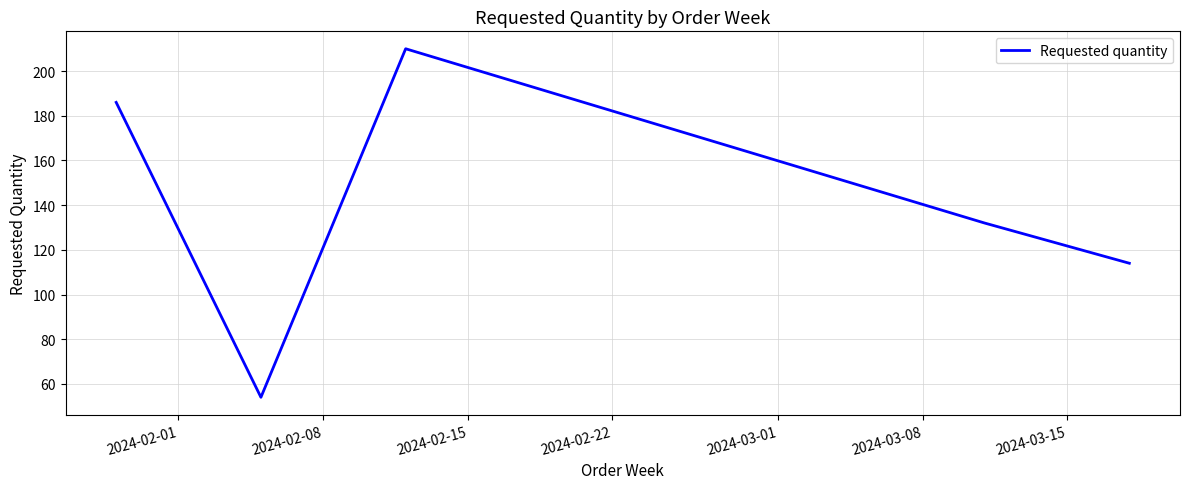

What is the difference between the second highest and second lowest values?

72